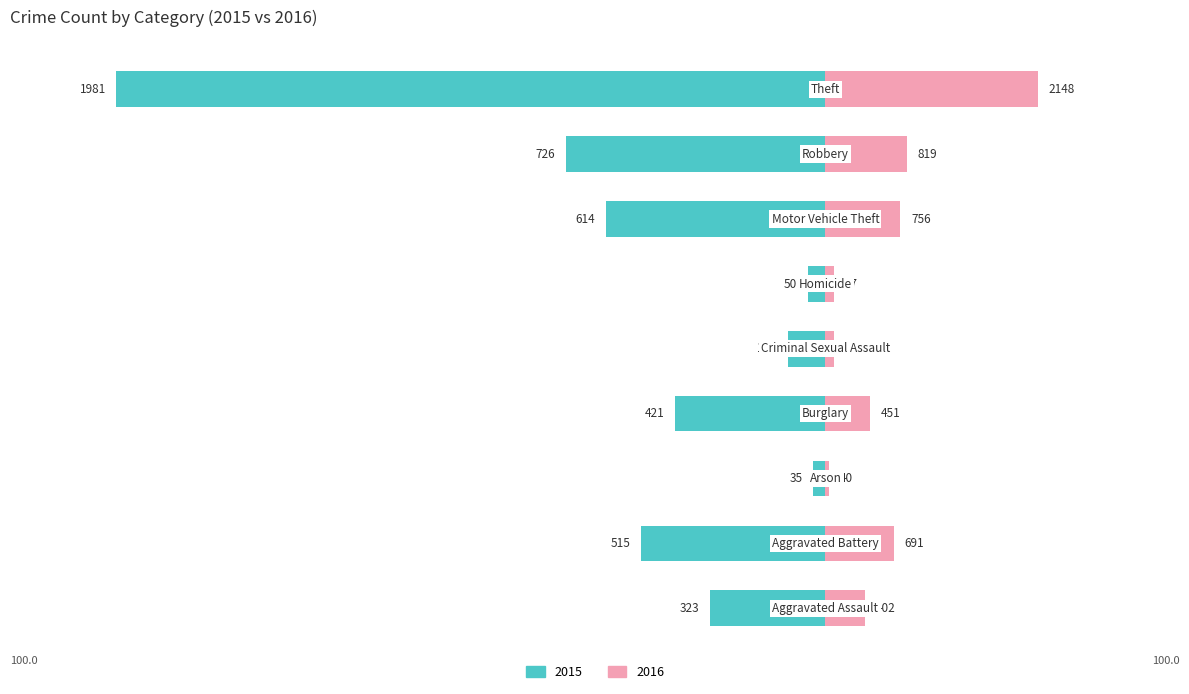

List the labels in order of Unemployed value, largest first.

Theft, Robbery, Motor Vehicle Theft, Aggravated Battery, Burglary, Aggravated Assault, Criminal Sexual Assault, Homicide, Arson